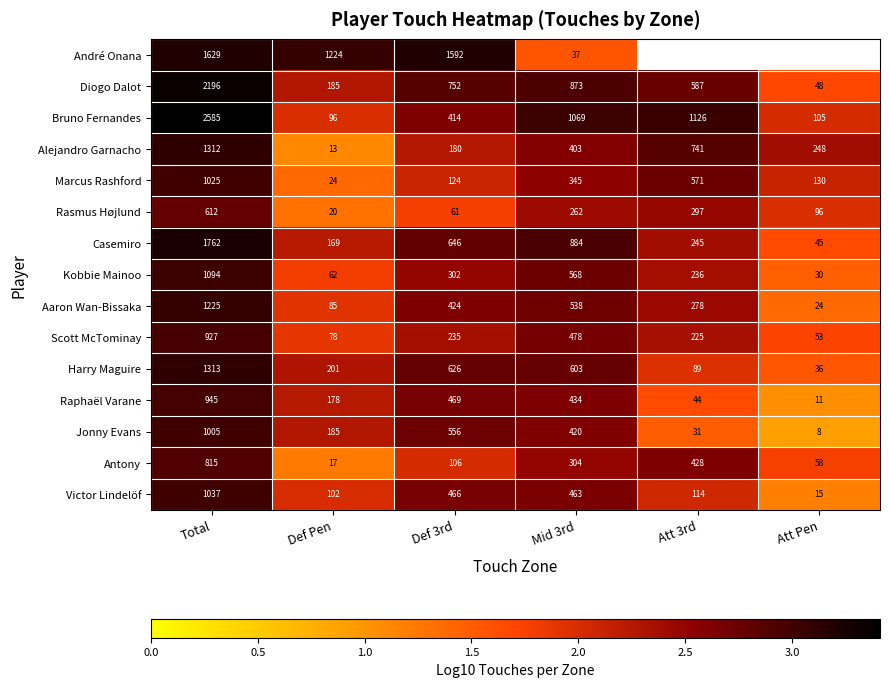

Is the value of Rasmus Højlund at Def 3rd greater than the value of Kobbie Mainoo at Def 3rd?

No